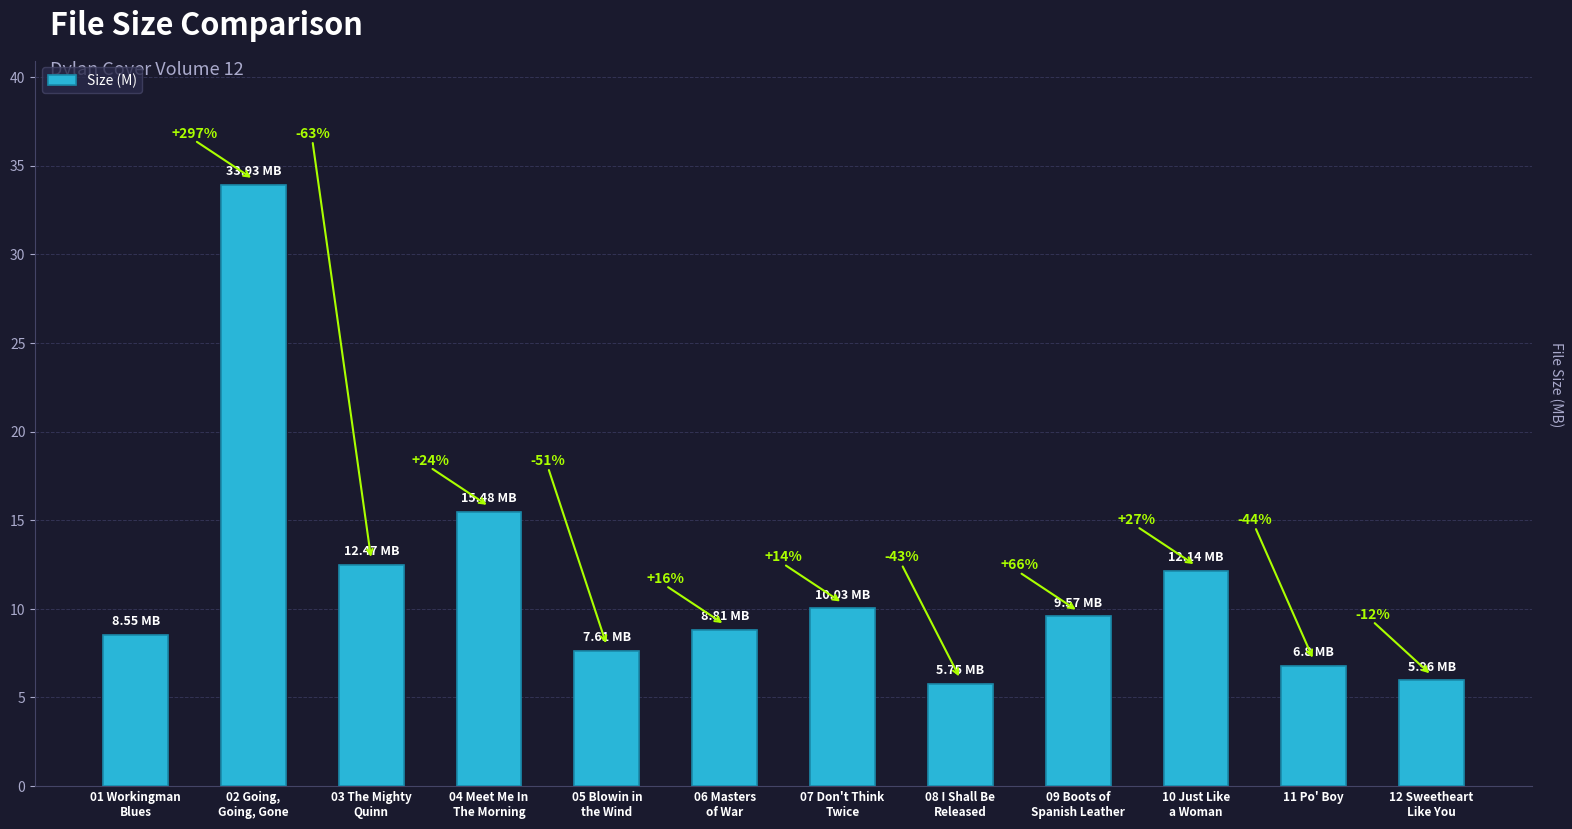

Are the bars horizontal?

No